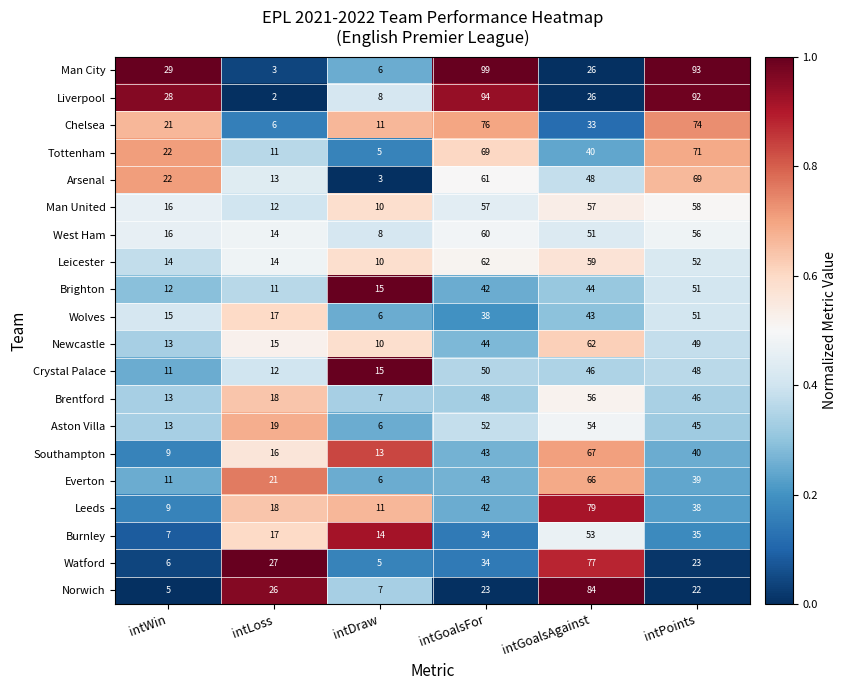

At how many categories does at least one series exceed 5?

6